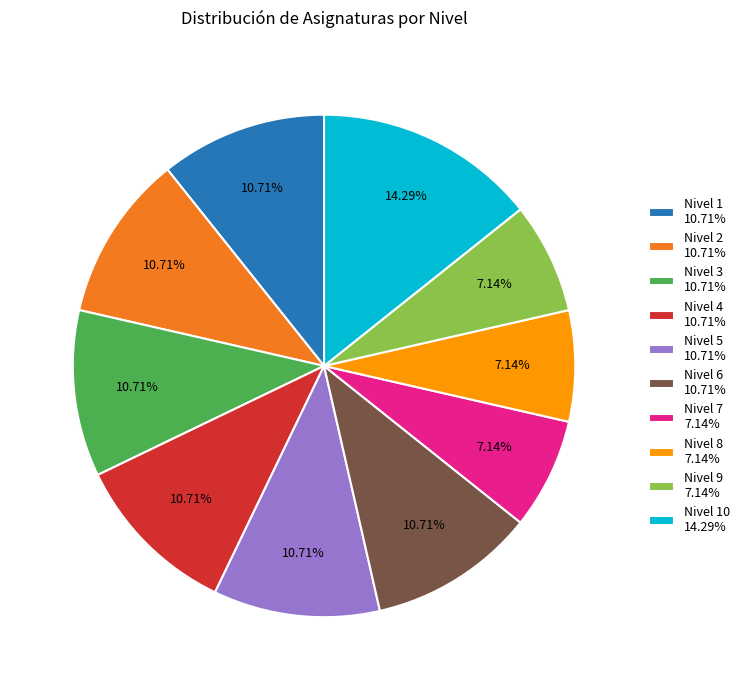

What is the ratio of the value at Nivel 2 10.71% to the value at Nivel 7 7.14%?

1.5